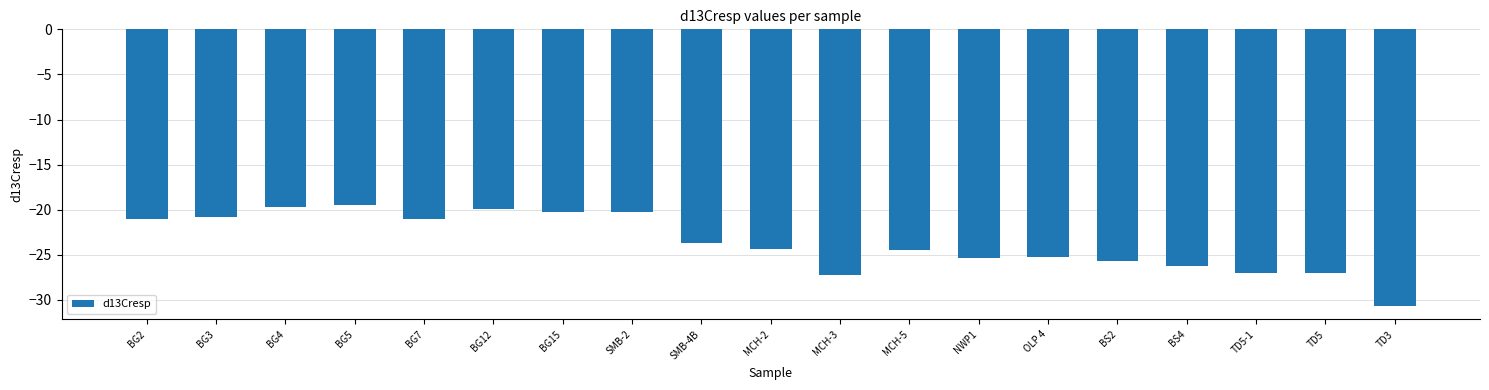

What position from the right is TD3?

1